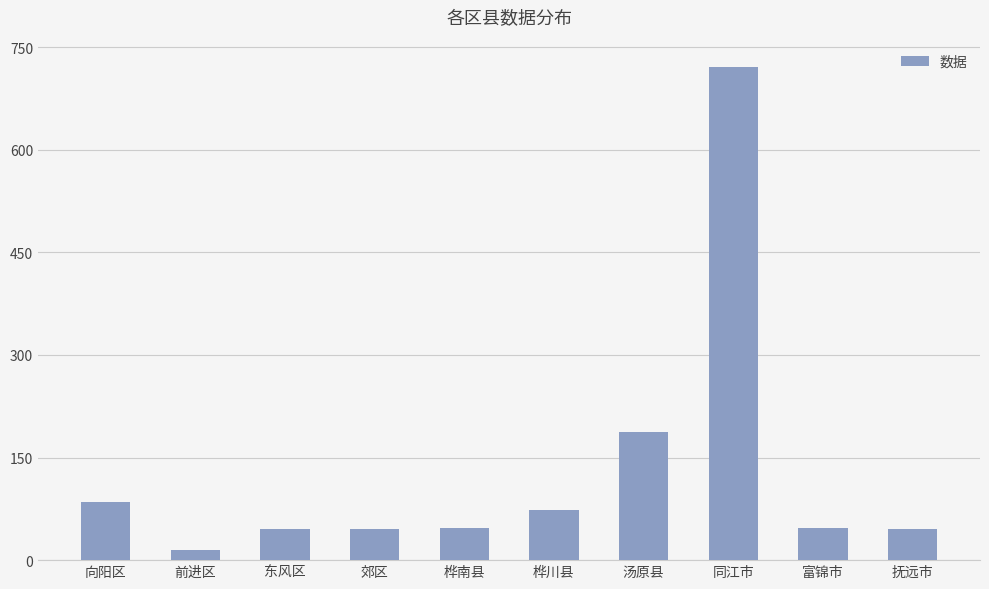

What is the label of the 4th bar from the right?

汤原县